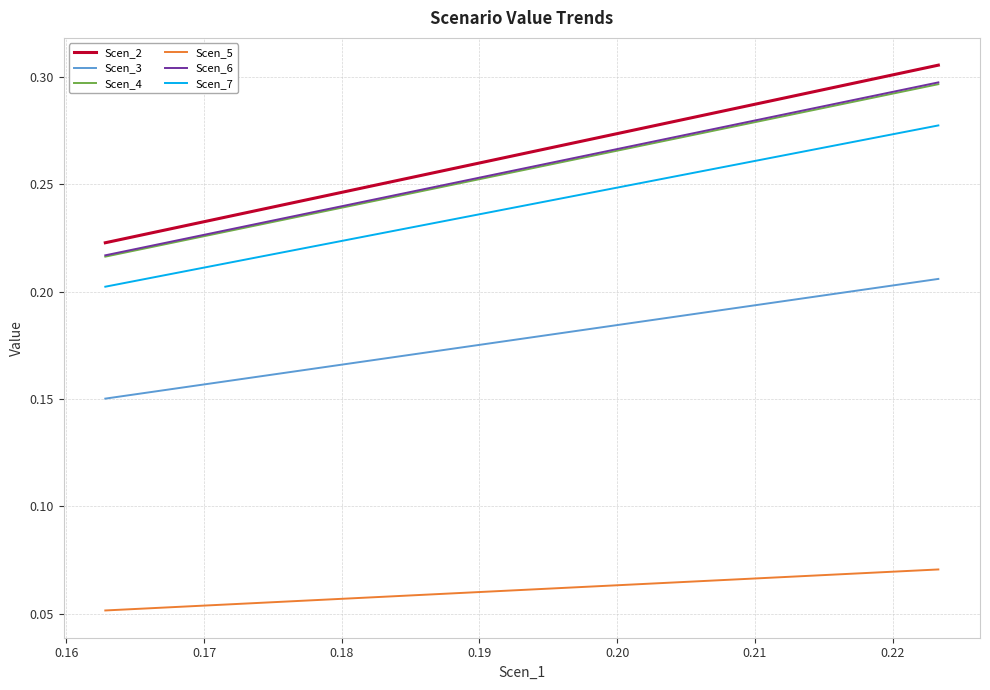

What is the value of the Scen_3 point at the 12th from the left?

0.2